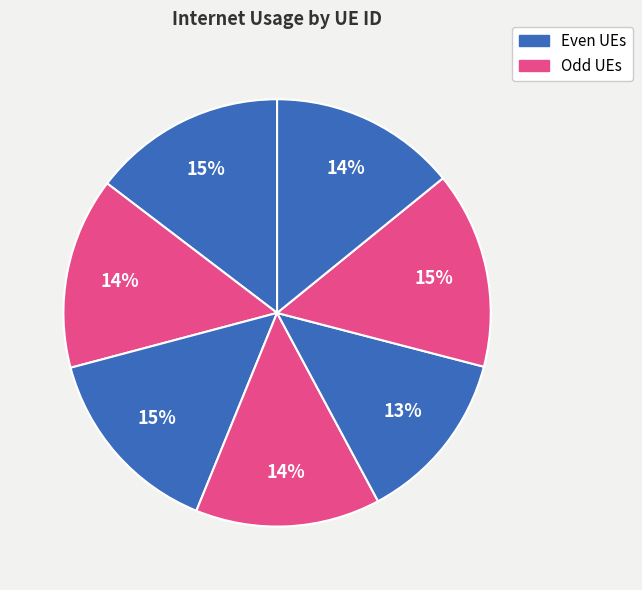

How many segments does this pie chart have?

7